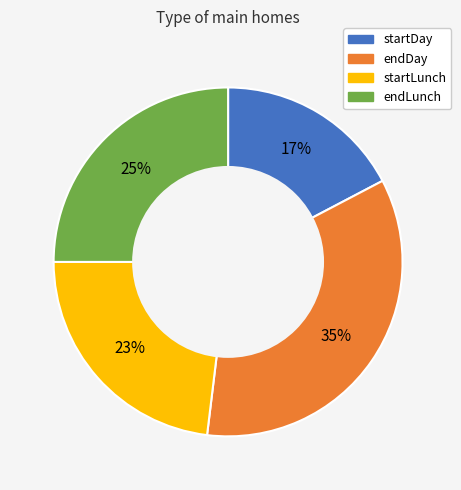

To the nearest percent, what is the average slice percentage?

25%